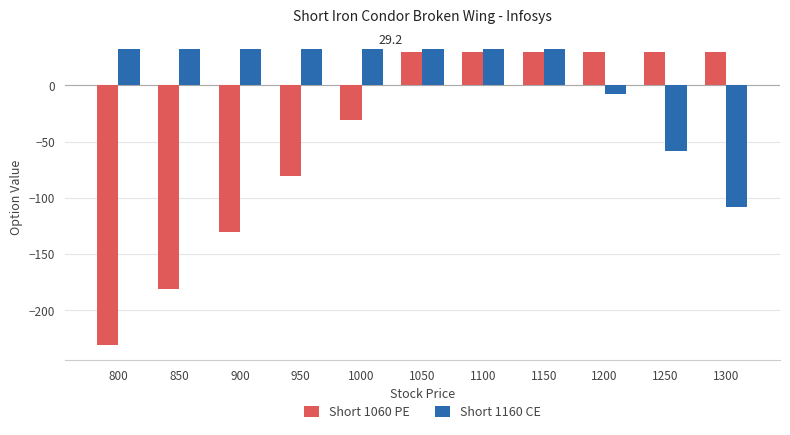

At which label does Short 1160 CE first exceed 31?

800